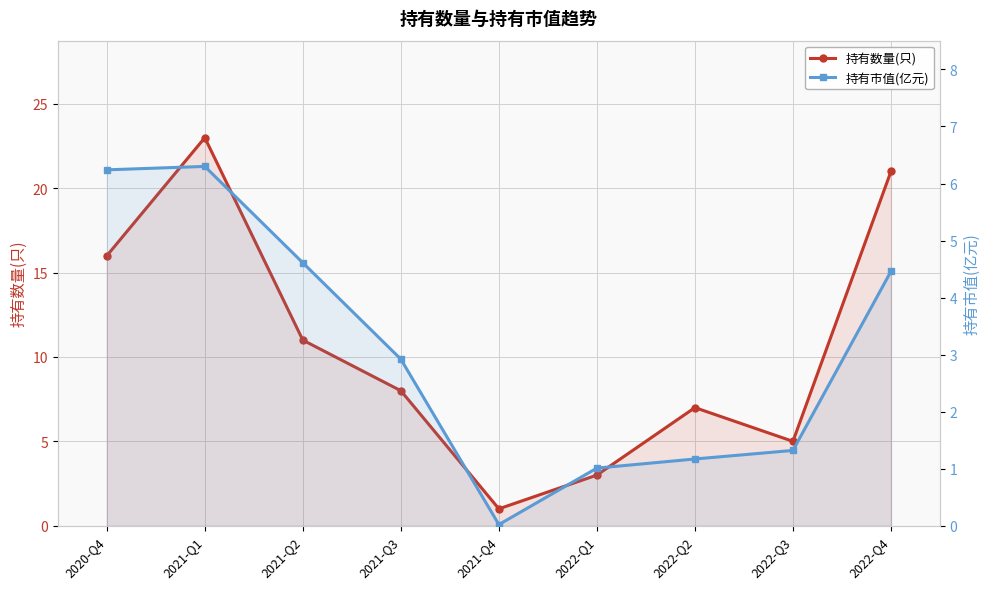

At which label does 持有市值(亿元) reach its minimum?

2021-Q4